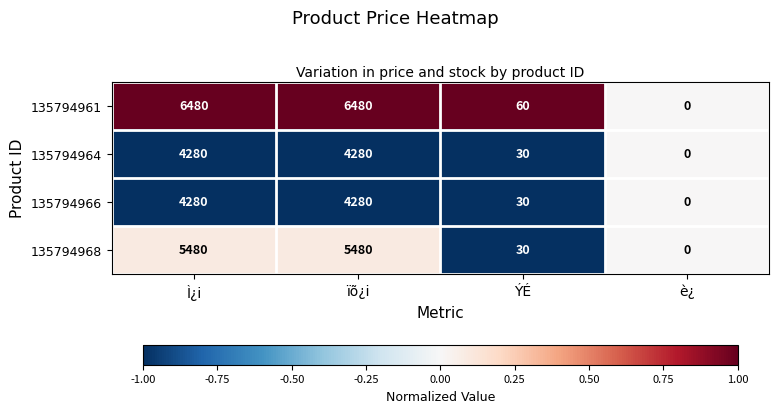

Reading left to right, extract all data points from this chart.

135794961: Ì¿i=6480	ïõ¿i=6480	ÝÉ=60	è¿=0
135794964: Ì¿i=4280	ïõ¿i=4280	ÝÉ=30	è¿=0
135794966: Ì¿i=4280	ïõ¿i=4280	ÝÉ=30	è¿=0
135794968: Ì¿i=5480	ïõ¿i=5480	ÝÉ=30	è¿=0